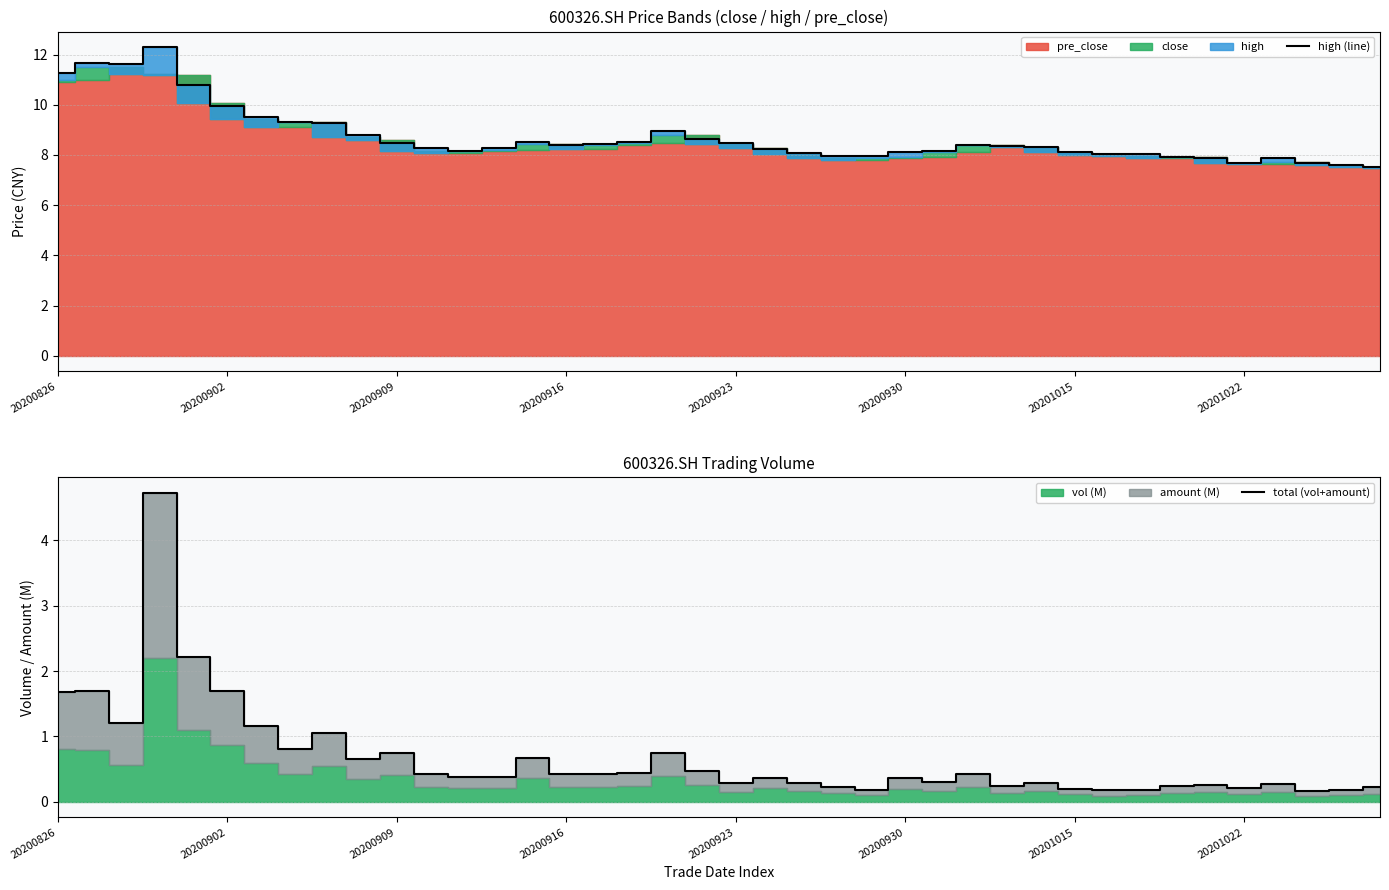

The value of high (line) at 20200916 is 11.9. True or false?

False